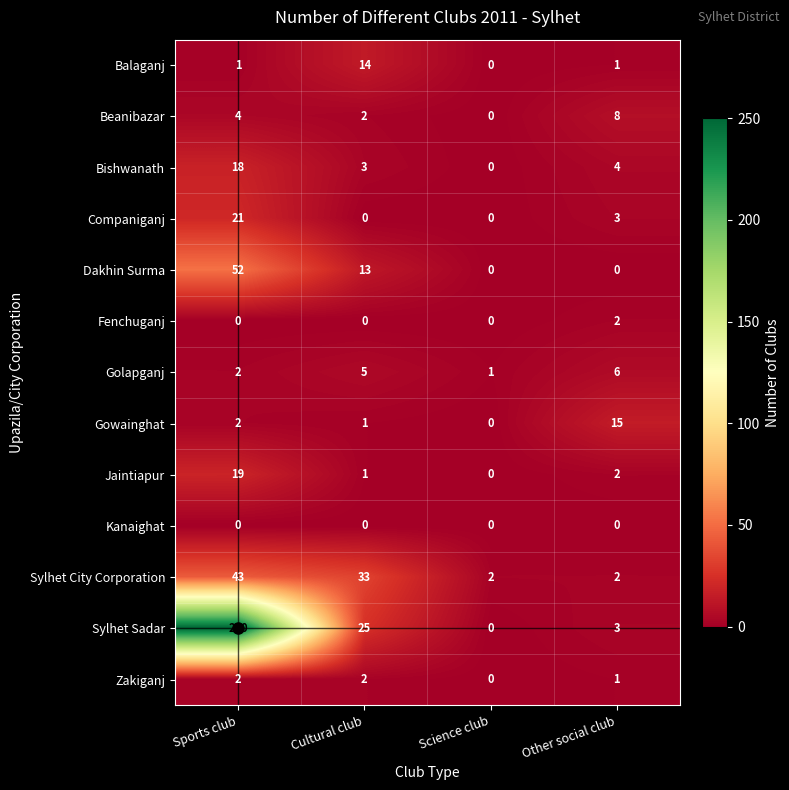

Which label corresponds to the largest value in the chart?

Sports club